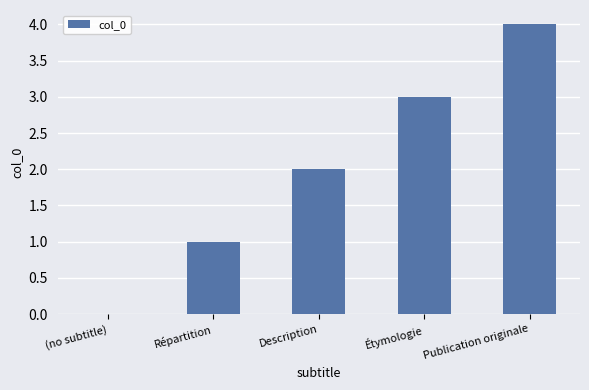

Which has a higher value, Étymologie or Publication originale?

Publication originale